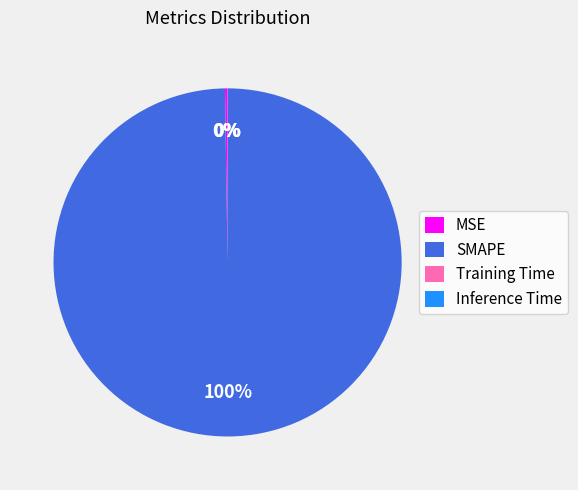

To the nearest percent, what is the average slice percentage?

25%